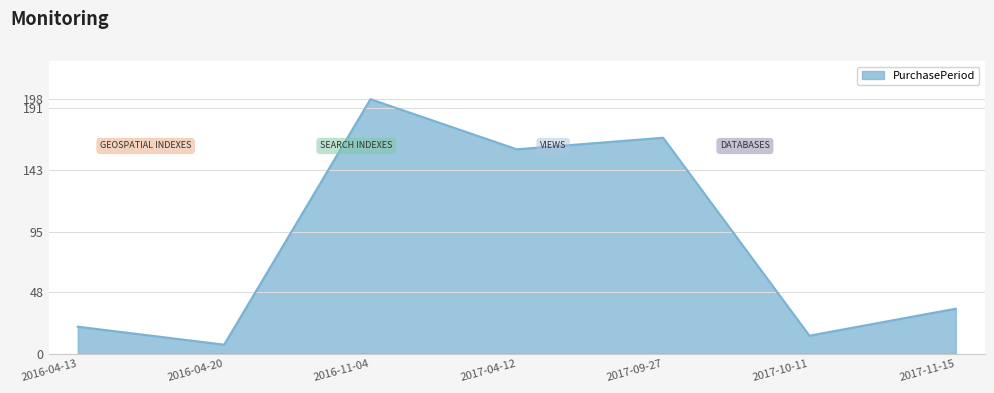

What is the change in value from 2017-04-12 to 2017-11-15?

-124